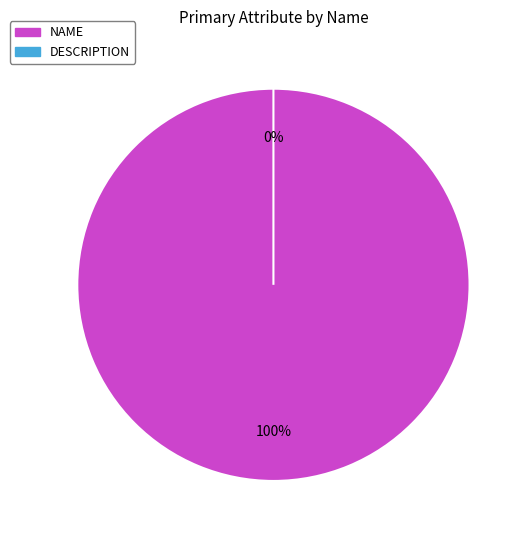

How many slices are in this pie chart?

2